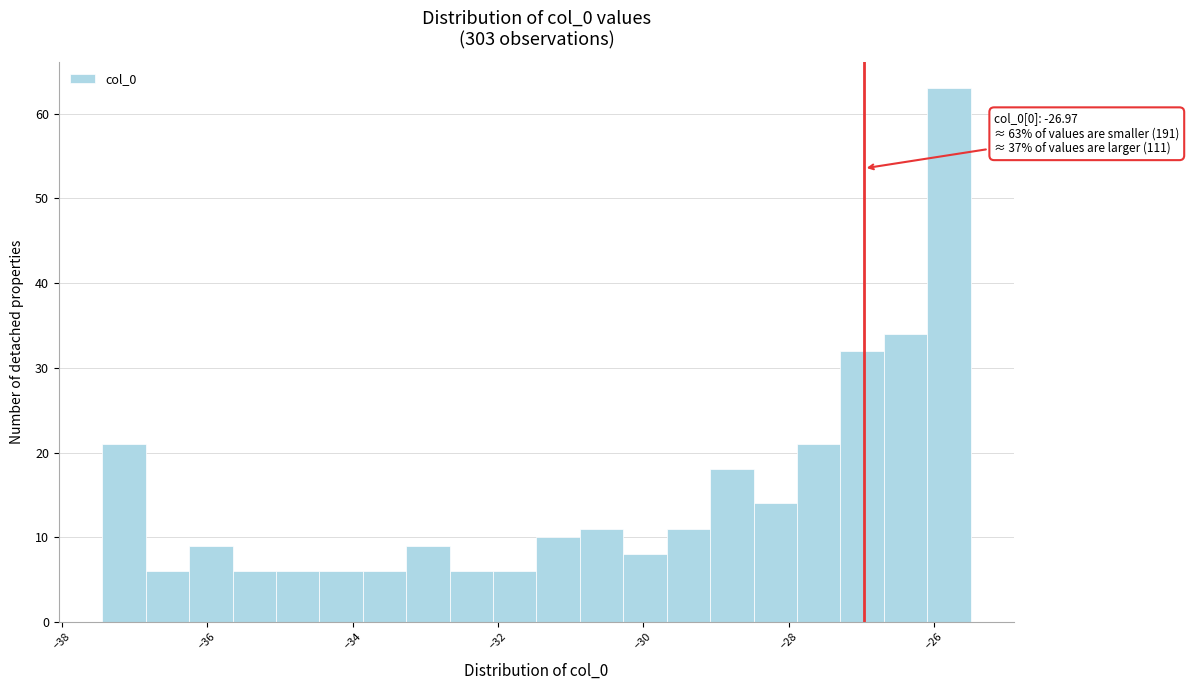

Read against the x-axis, roughly where is the centre of the tallest bar?

-25.8